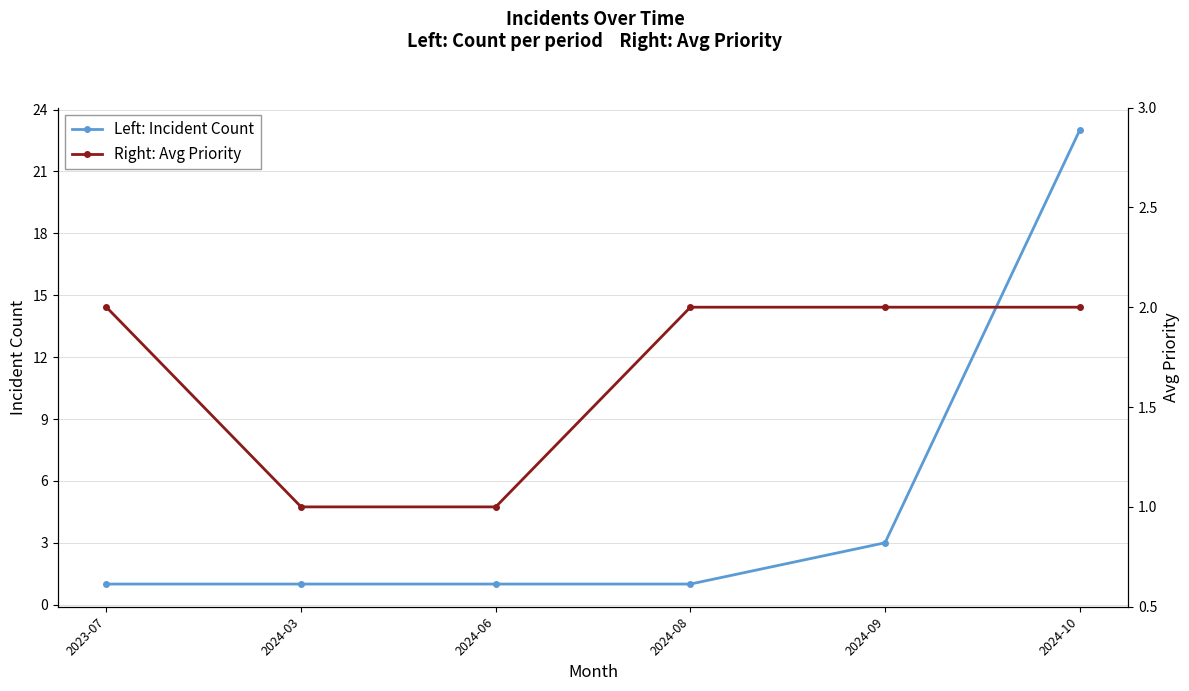

What is the total value across all series at 2024-03?

2